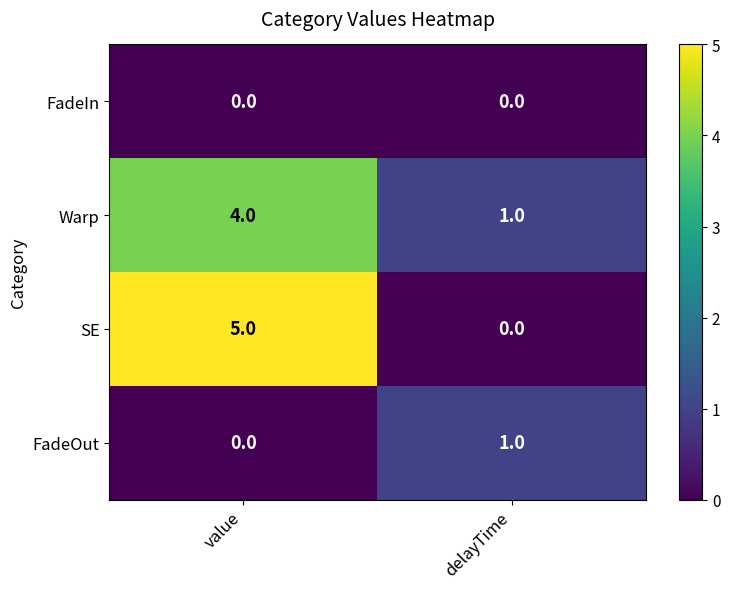

Between value and delayTime, which series saw the biggest shift?

SE